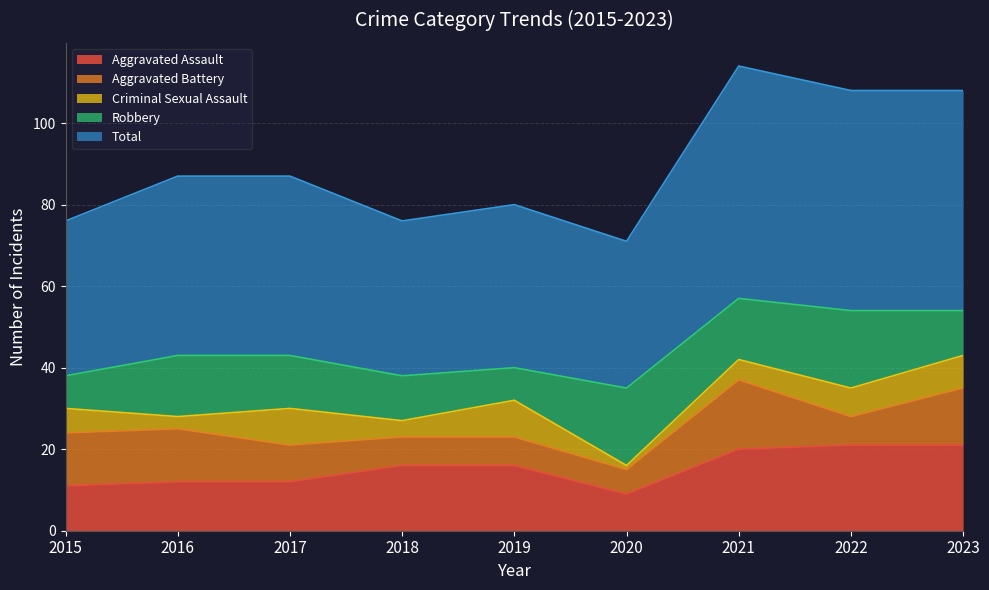

Rank the categories by Aggravated Battery value from highest to lowest.

2021, 2023, 2015, 2016, 2017, 2018, 2019, 2022, 2020